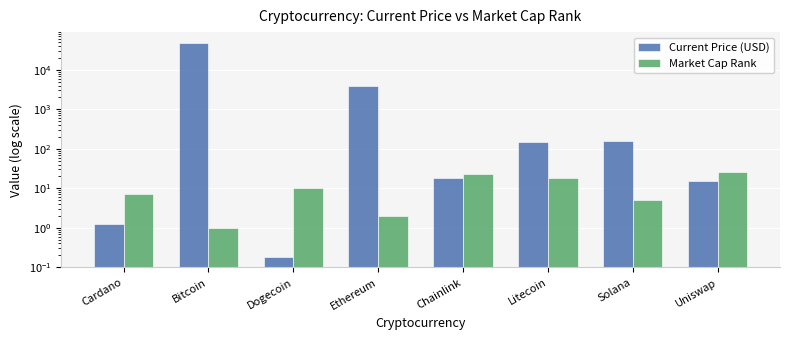

List the labels in order of Current Price (USD) value, largest first.

Bitcoin, Ethereum, Solana, Litecoin, Chainlink, Uniswap, Cardano, Dogecoin